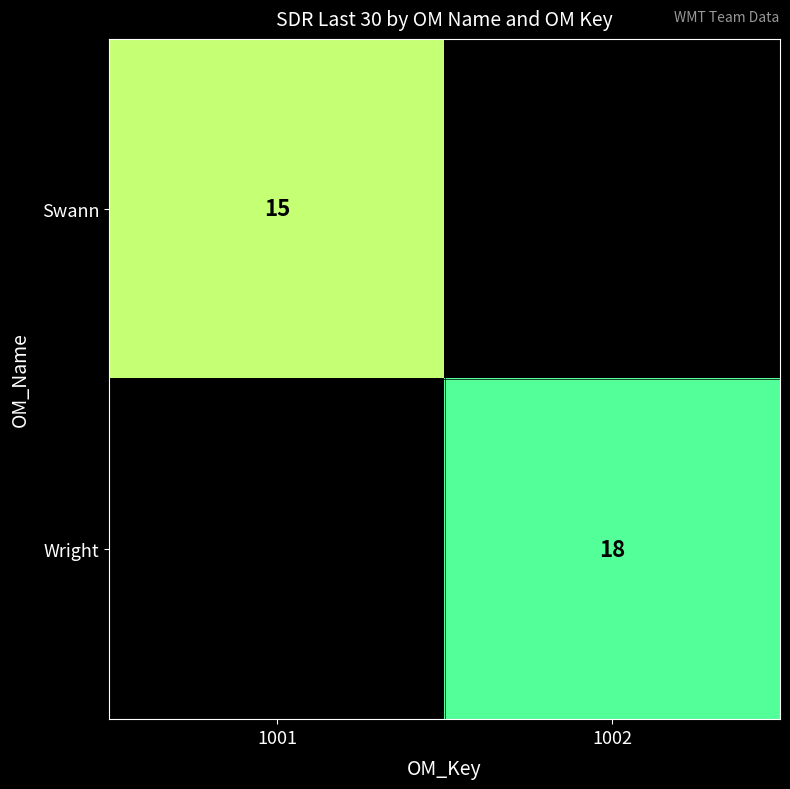

At which category is the sum across all series the highest?

1002